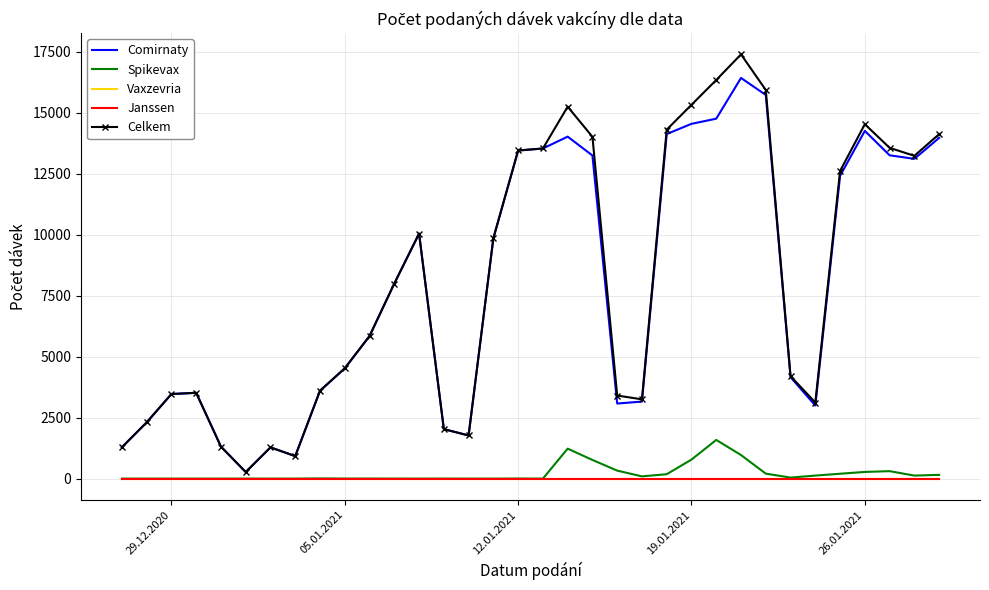

What is the maximum value shown in the chart?

17399